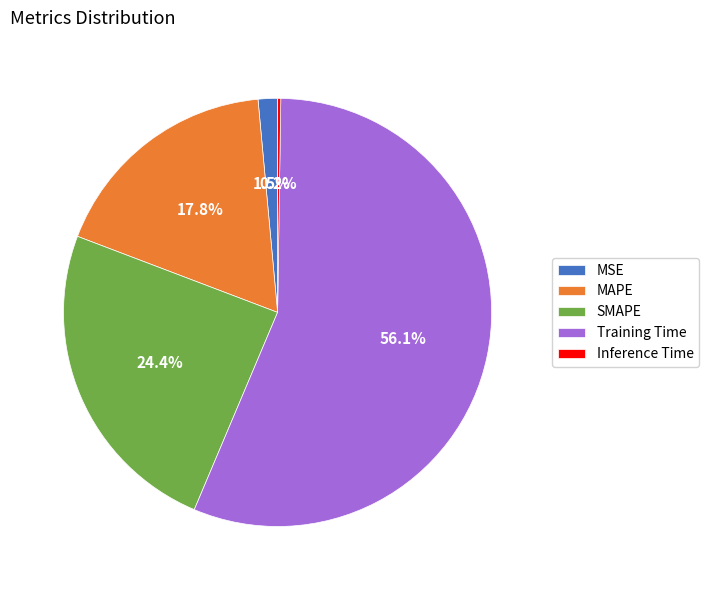

Is MAPE the majority of the pie?

No